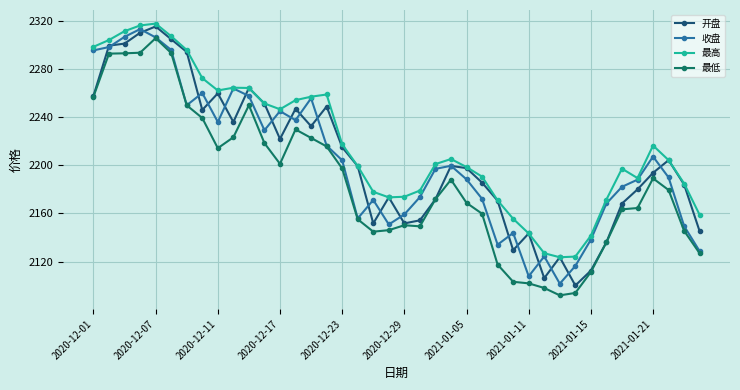

True or false: 最低 and 最高 cross at least once.

False